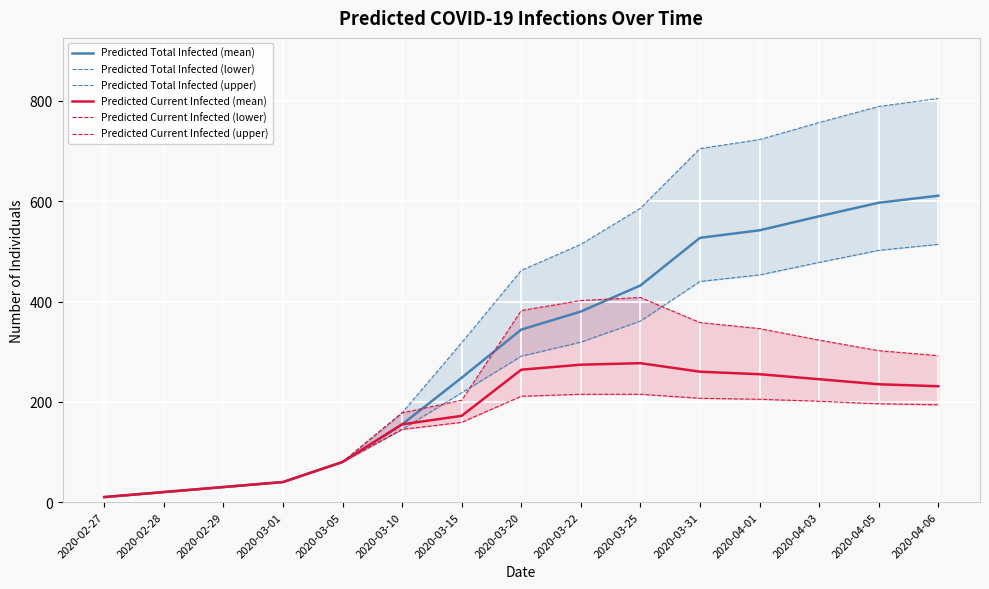

What is the difference between the maximum and second lowest values in the Predicted Current Infected (upper) series?

388